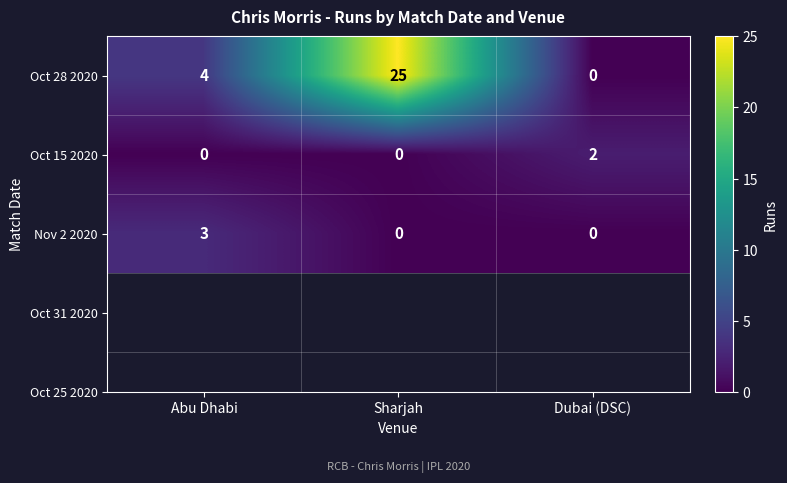

Reading left to right, extract all data points from this chart.

Oct 28 2020: Abu Dhabi=4	Sharjah=25	Dubai (DSC)=0
Oct 15 2020: Abu Dhabi=0	Sharjah=0	Dubai (DSC)=2
Nov 2 2020: Abu Dhabi=3	Sharjah=0	Dubai (DSC)=0